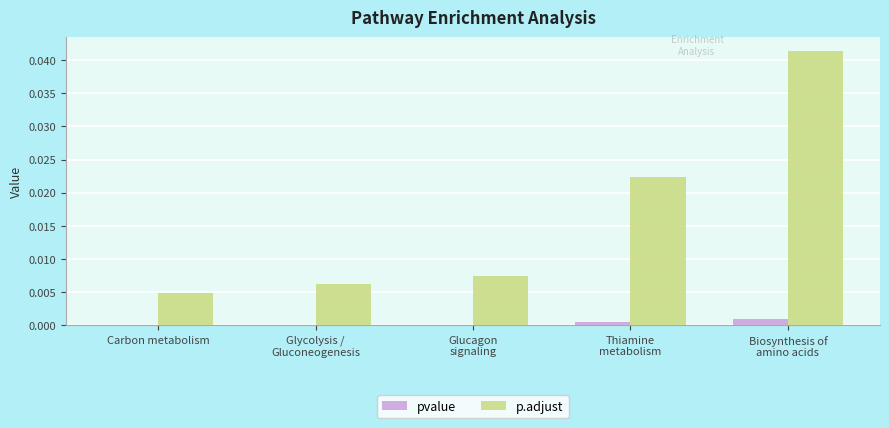

Are the bars grouped side by side (vs. stacked)?

Yes